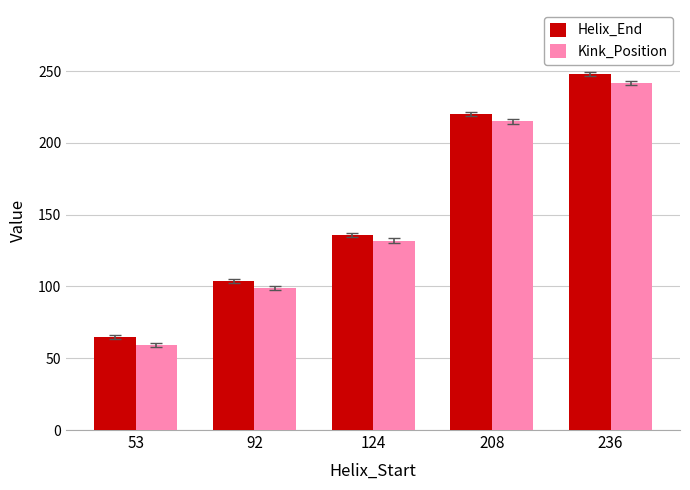

Rank the series by their average value, from highest to lowest.

Helix_End, Kink_Position